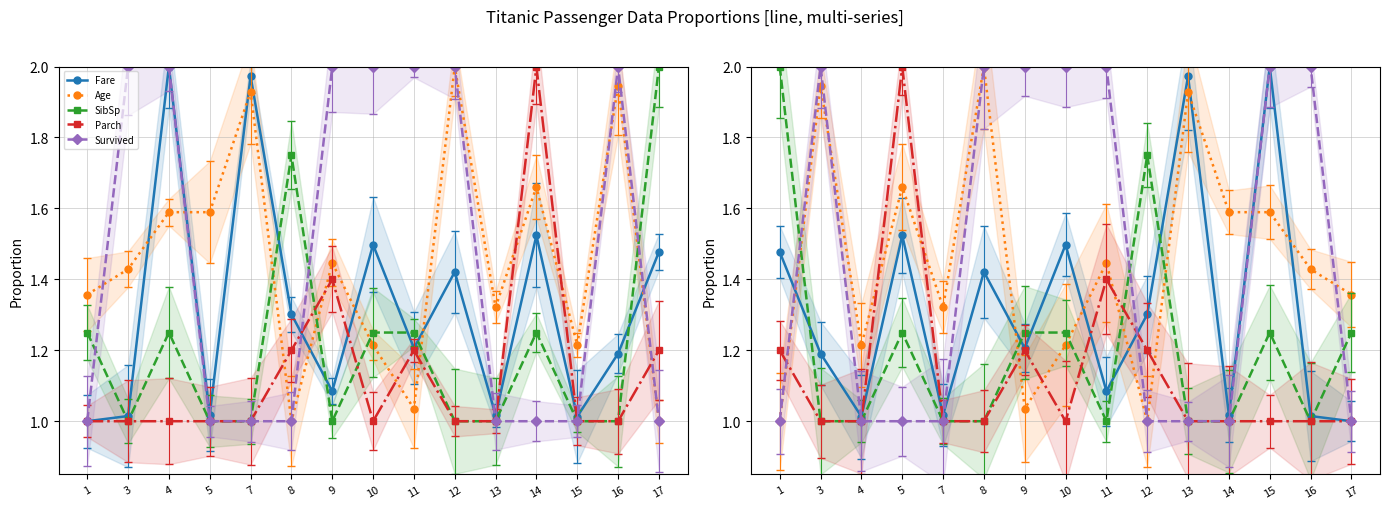

True or false: Age has a value of 0.6 at 10.

False